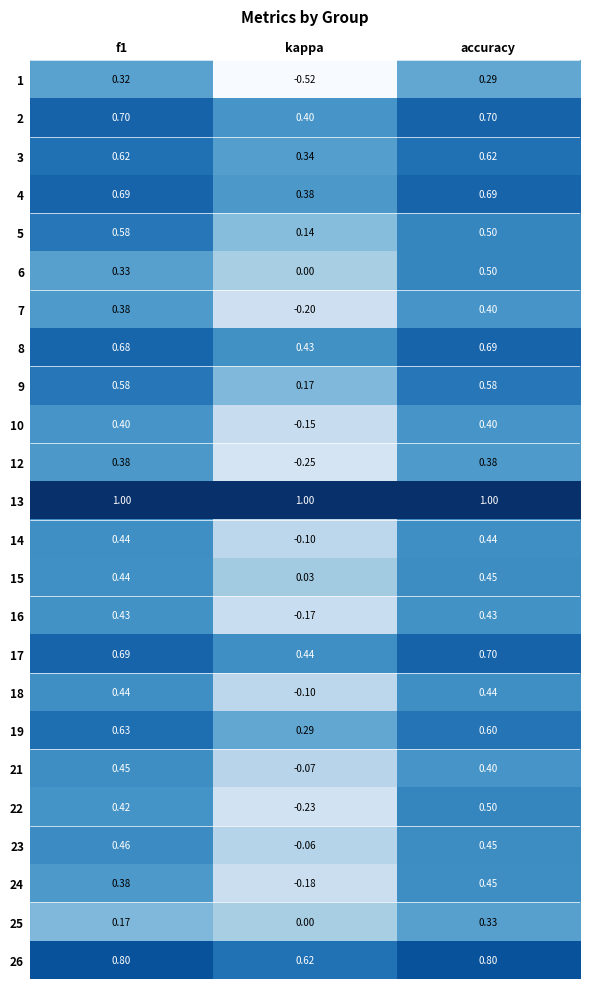

At which category does the chart reach its minimum across all series?

kappa